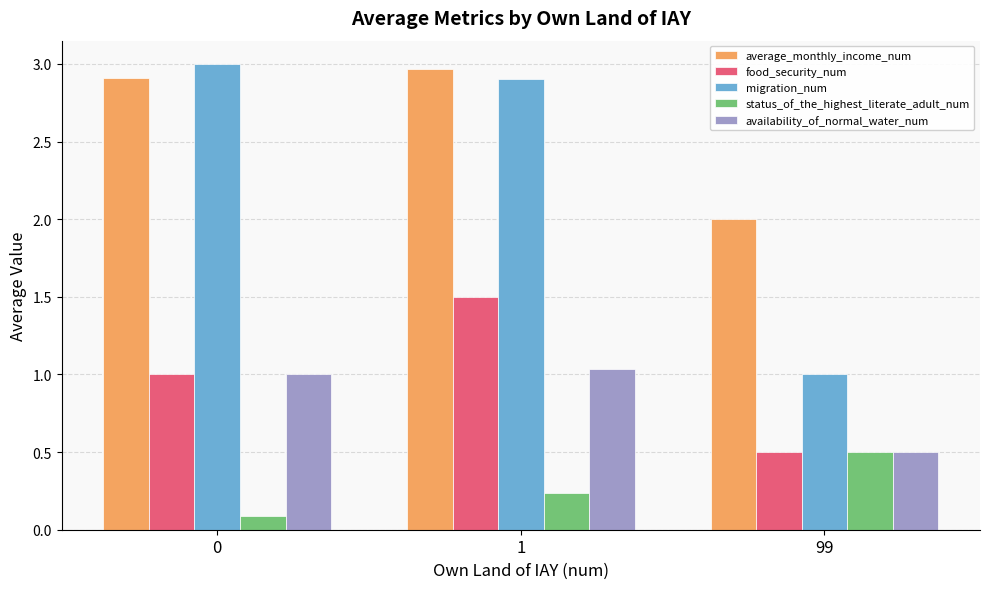

What is the sum of all migration_num values?

6.9